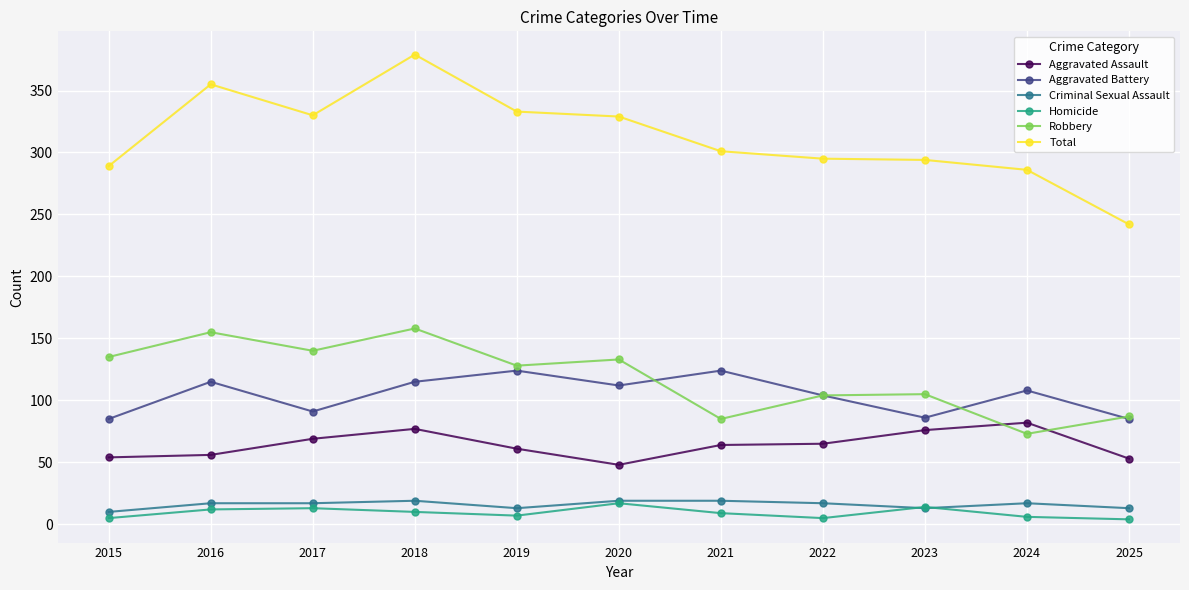

Is it true that Criminal Sexual Assault equals 13 at 2023?

True